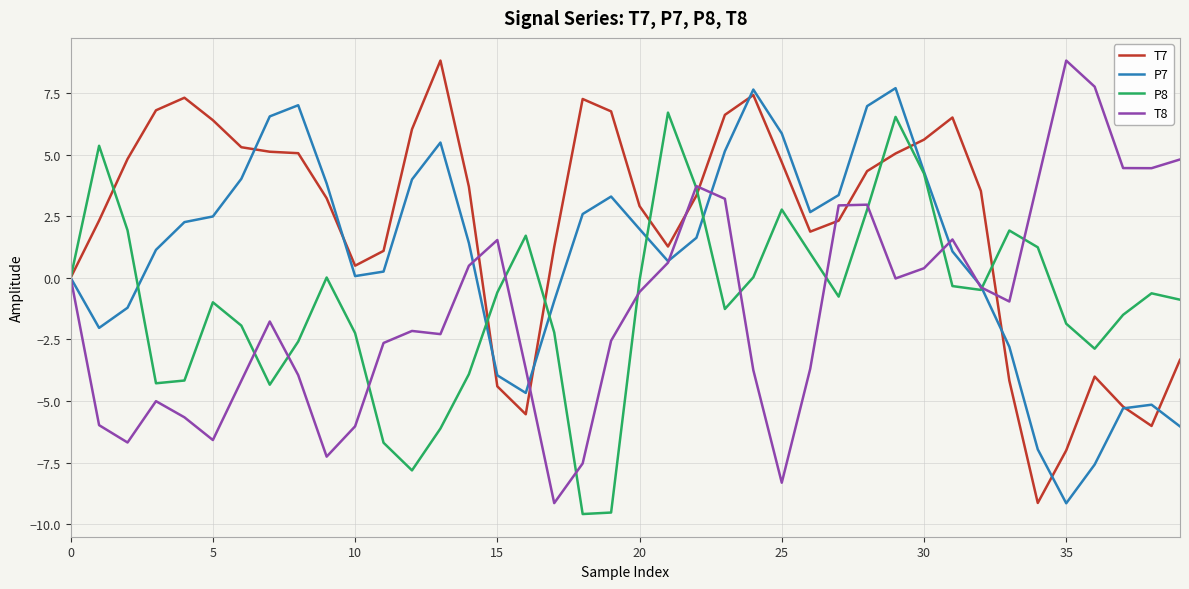

Which series has the largest total across all categories?

T7